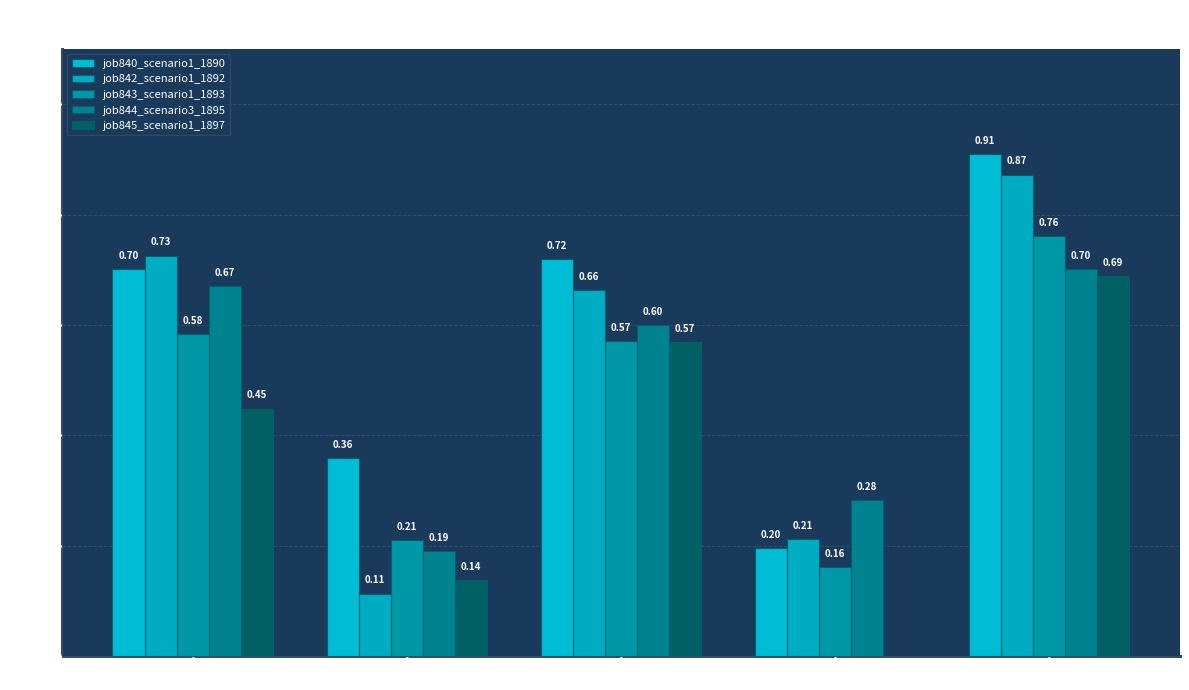

The job844_scenario3_1895 series shows 0.6 at B11. True or false?

True